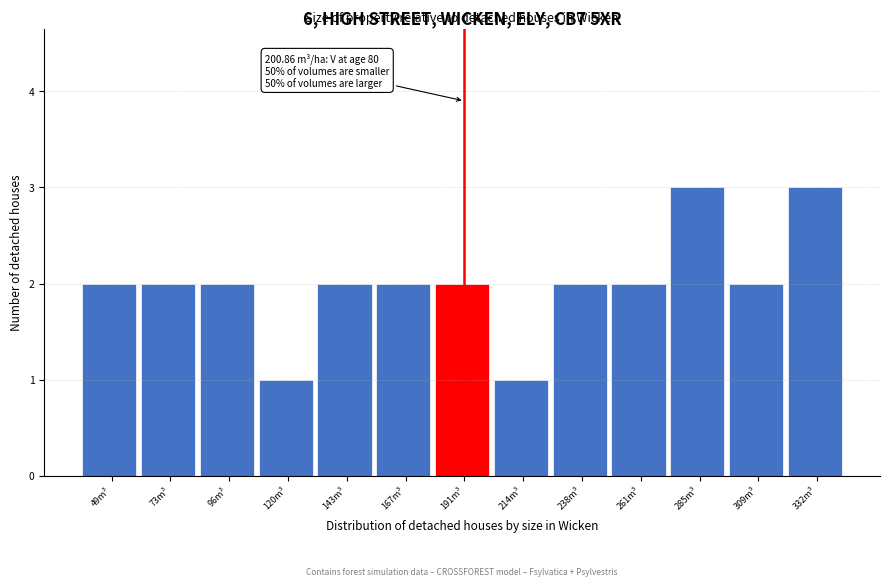

Reading left to right, what are all the values shown in this chart?

49m³=2	73m³=2	96m³=2	120m³=1	143m³=2	167m³=2	191m³=2	214m³=1	238m³=2	261m³=2	285m³=3	309m³=2	332m³=3